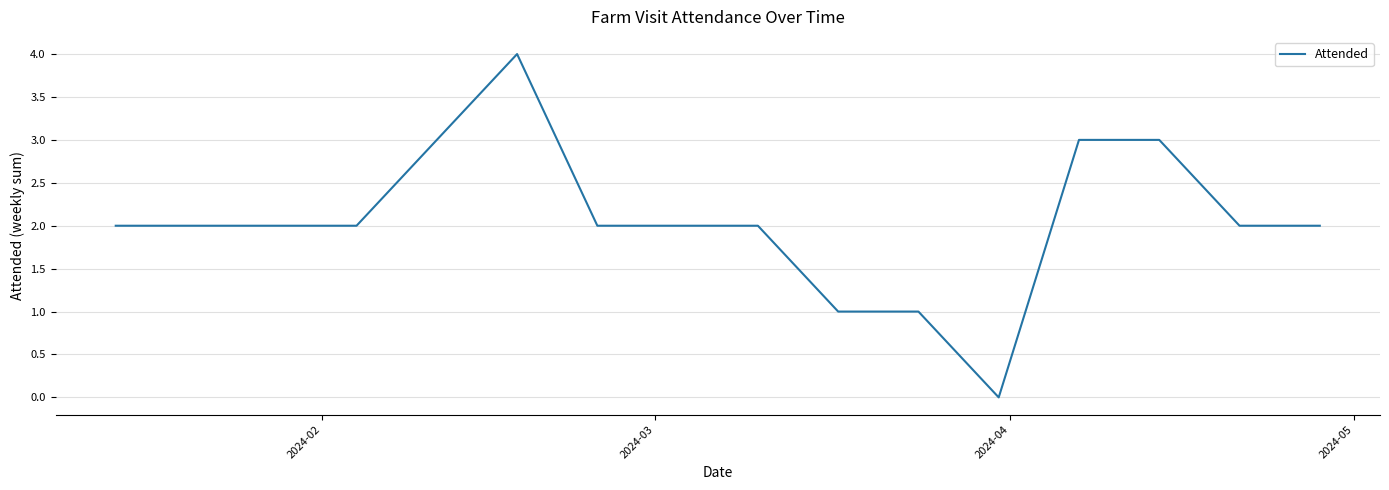

What is the greatest value displayed?

4